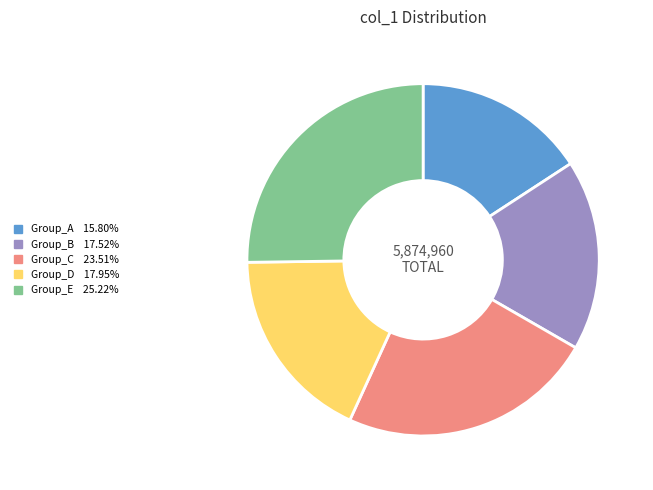

Is there a majority slice in this chart?

No